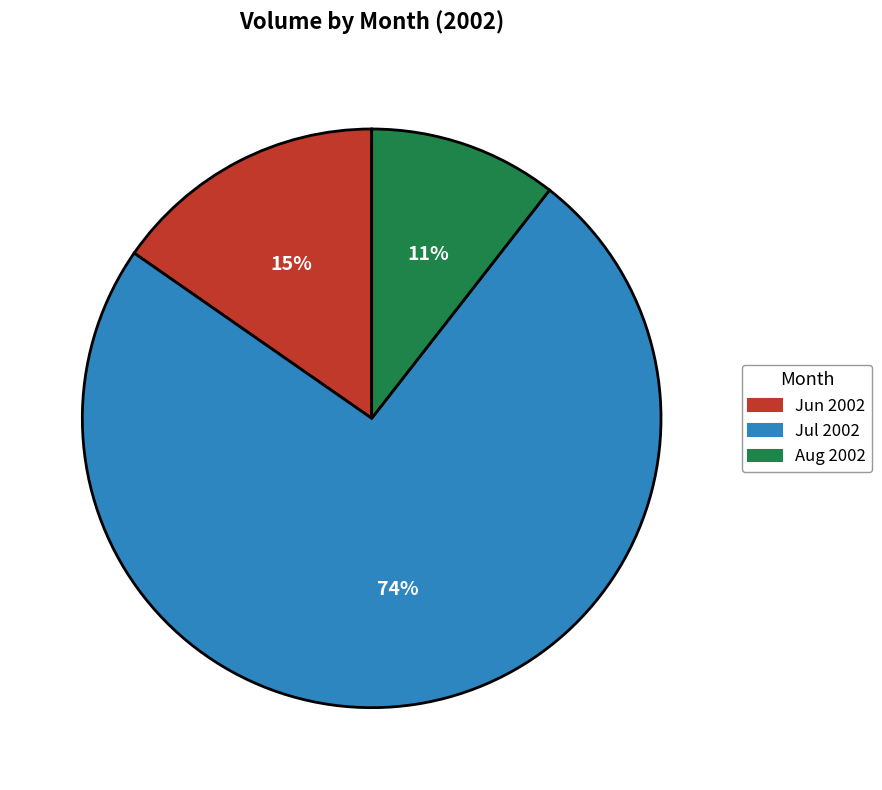

Which has a higher value, Jul 2002 or Aug 2002?

Jul 2002